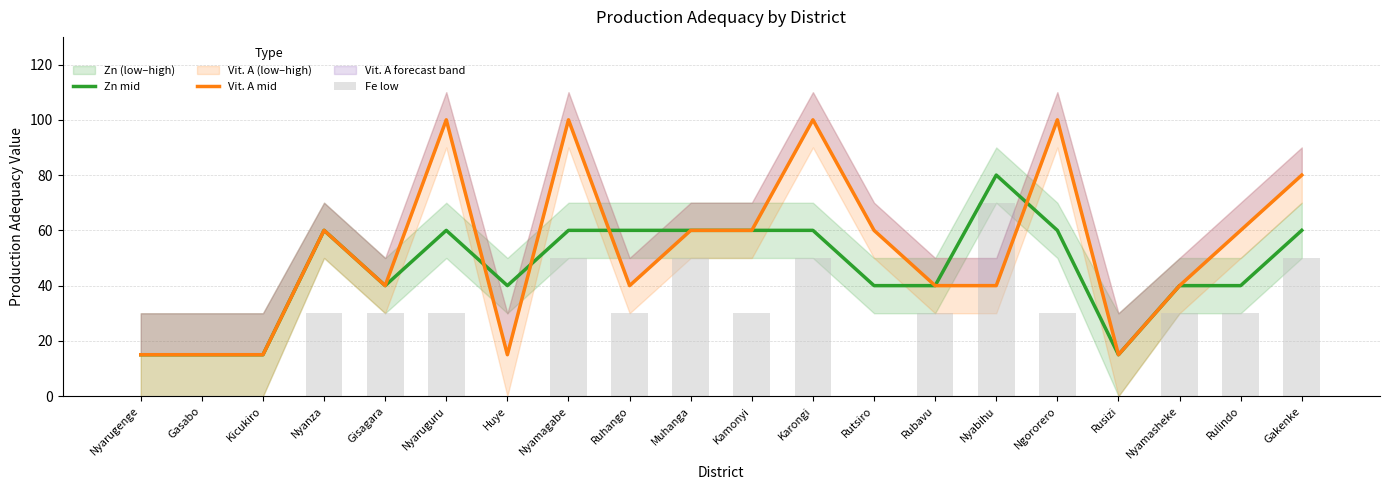

How many data points in Zn mid are above 60?

1